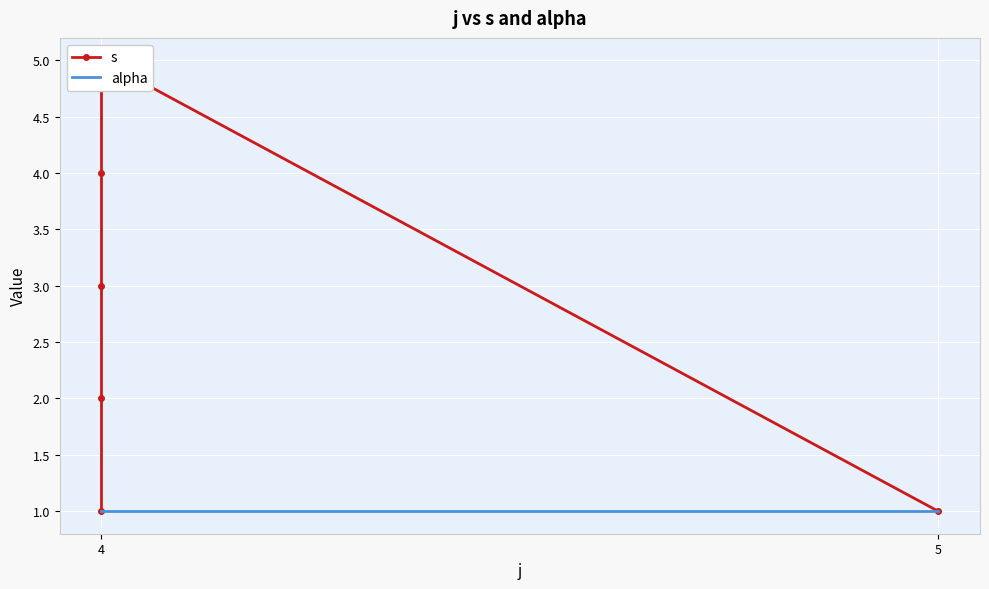

What are all the series names shown in the legend?

s, alpha